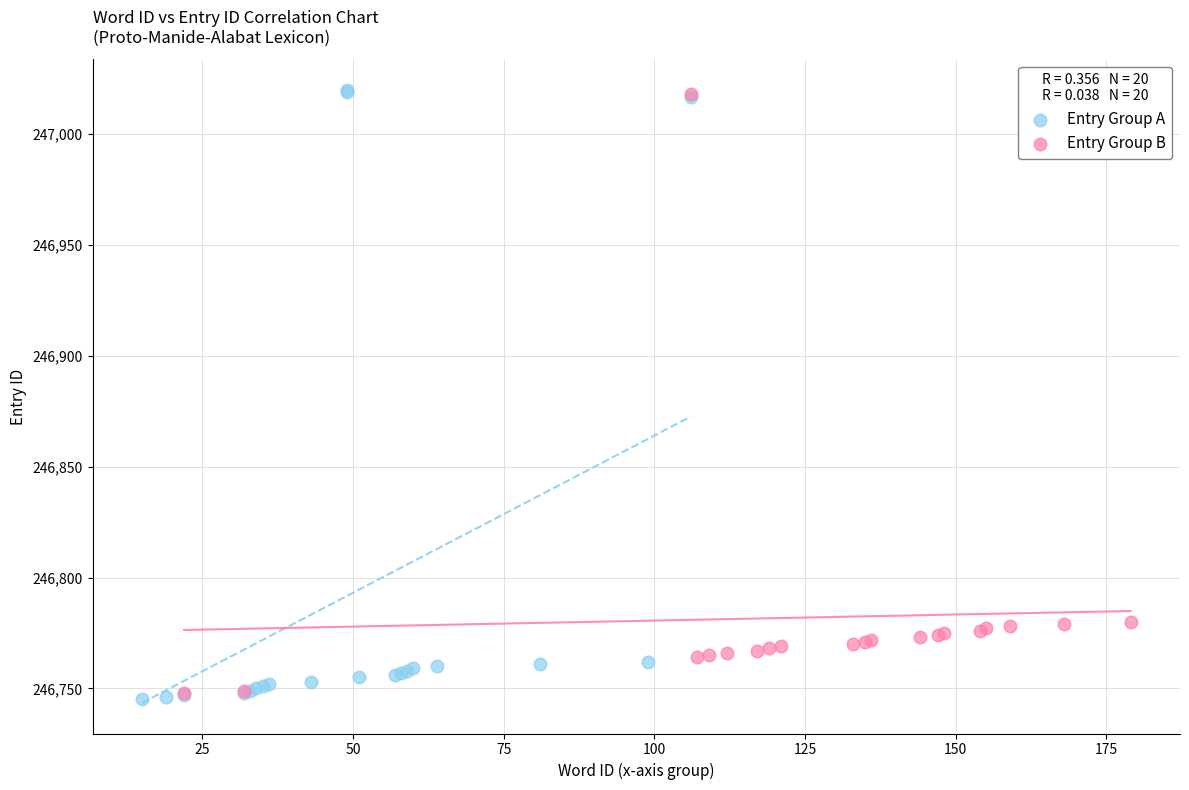

What are all the series names shown in the legend?

Entry Group A, Entry Group B